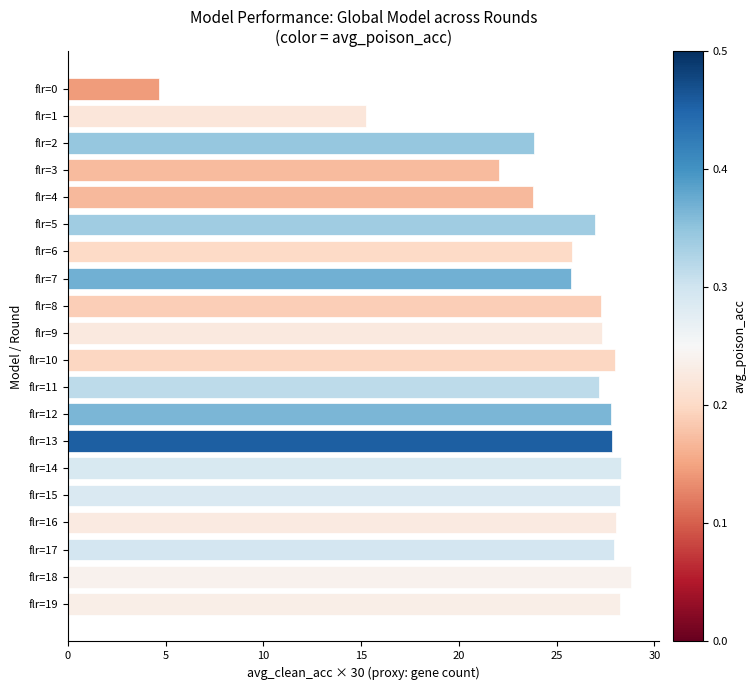

Which has a higher value, flr=17 or flr=1?

flr=17